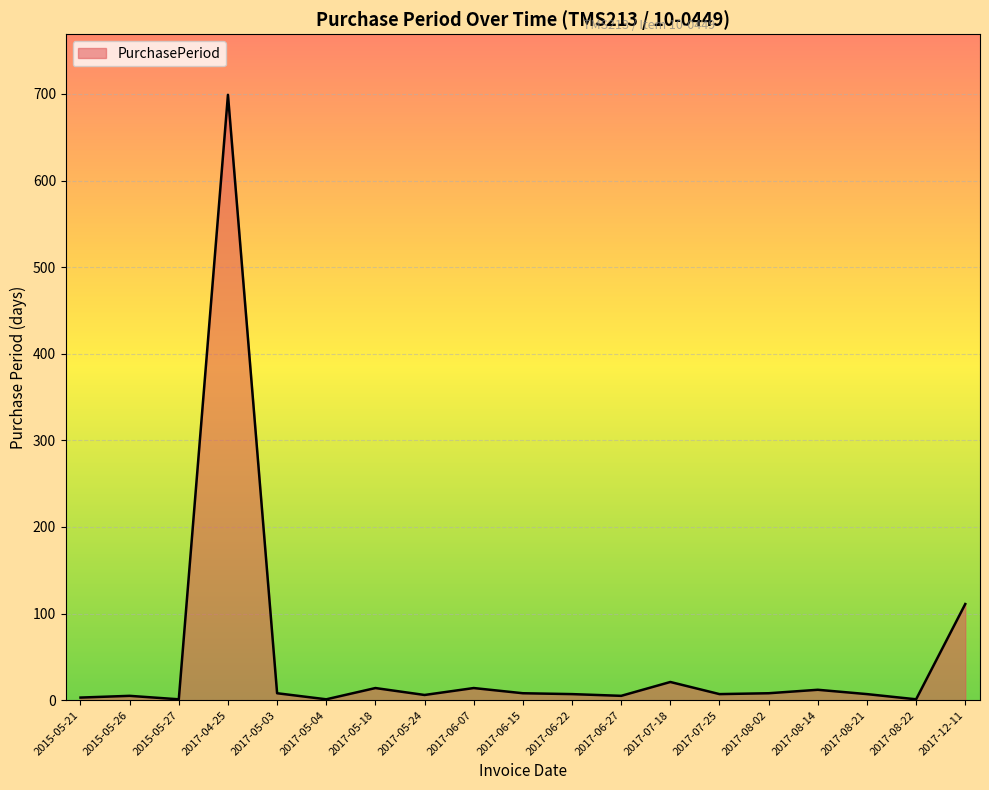

Count the number of data series in this chart.

1